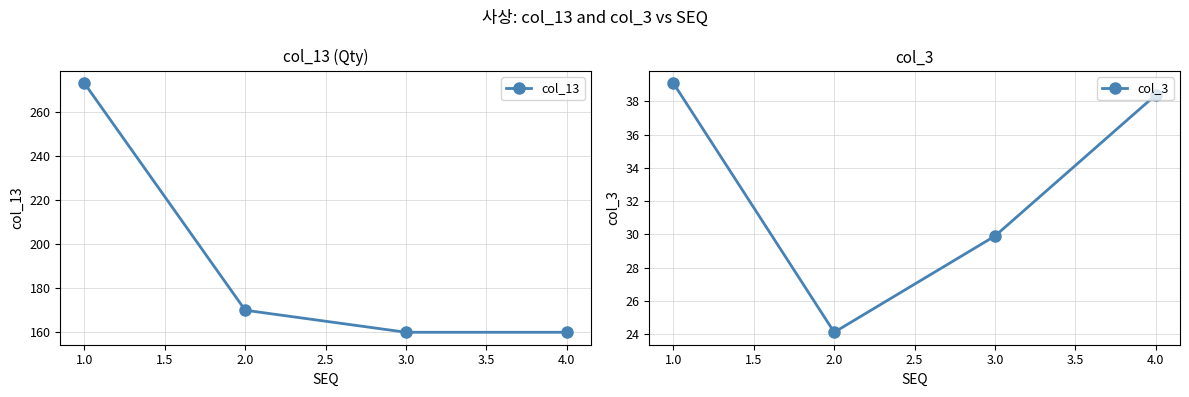

True or false: col_13 has more than 0 interior local peaks.

False